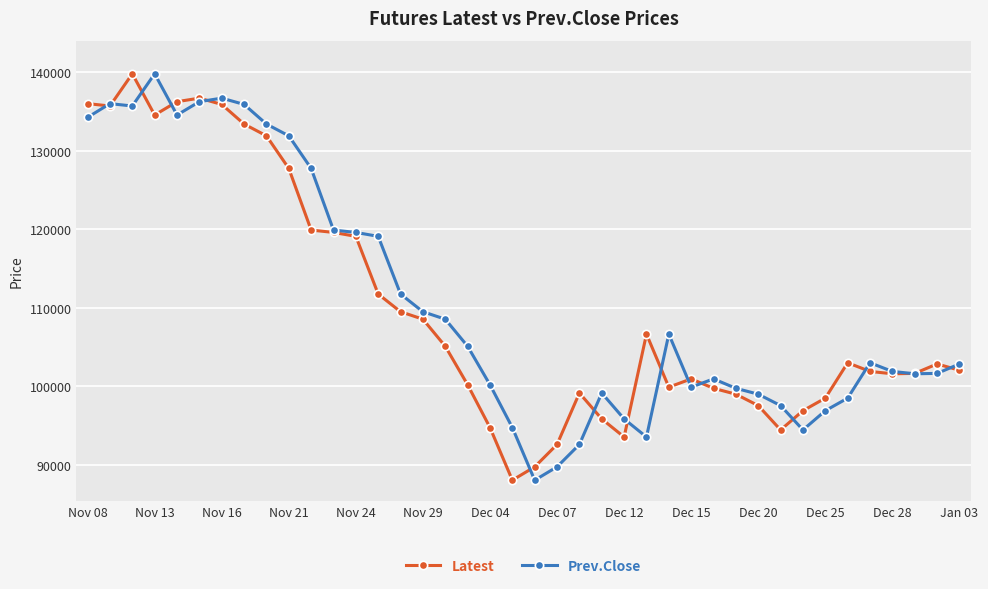

What is the lowest value of the Latest series?

88050